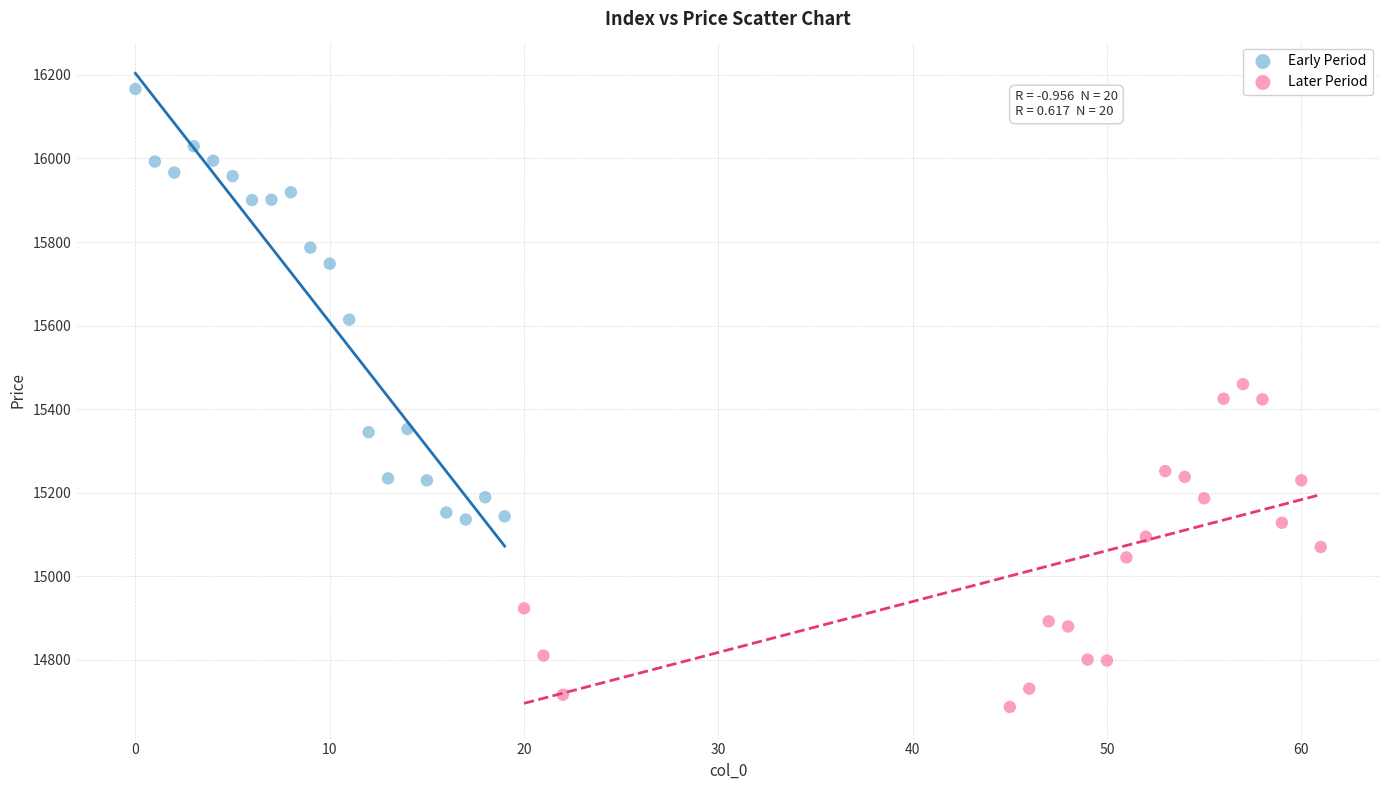

Which series reaches the maximum Y coordinate?

Early Period